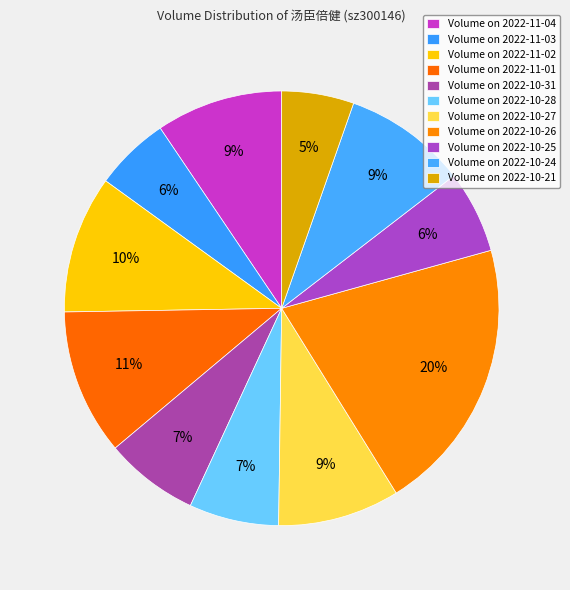

How many segments does this pie chart have?

11